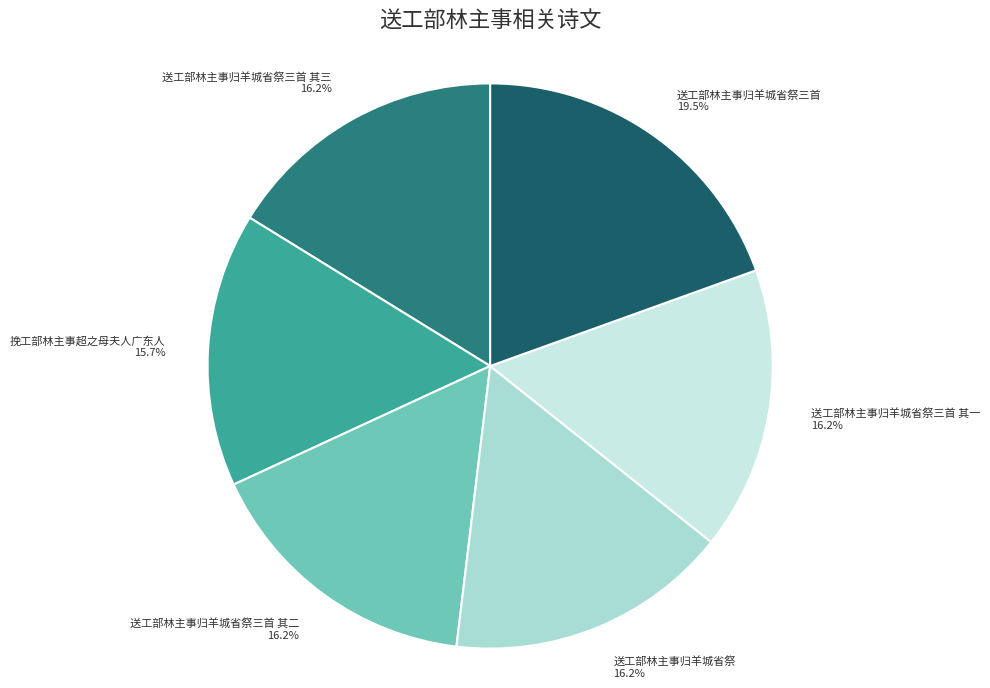

Do 送工部林主事归羊城省祭 and 送工部林主事归羊城省祭三首 其一 together represent more than half of the pie?

No